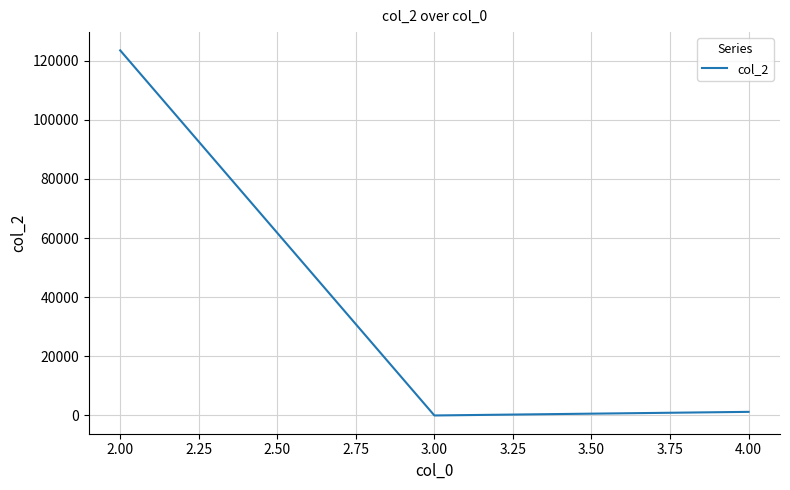

The value at 2.00 is 123456. True or false?

True